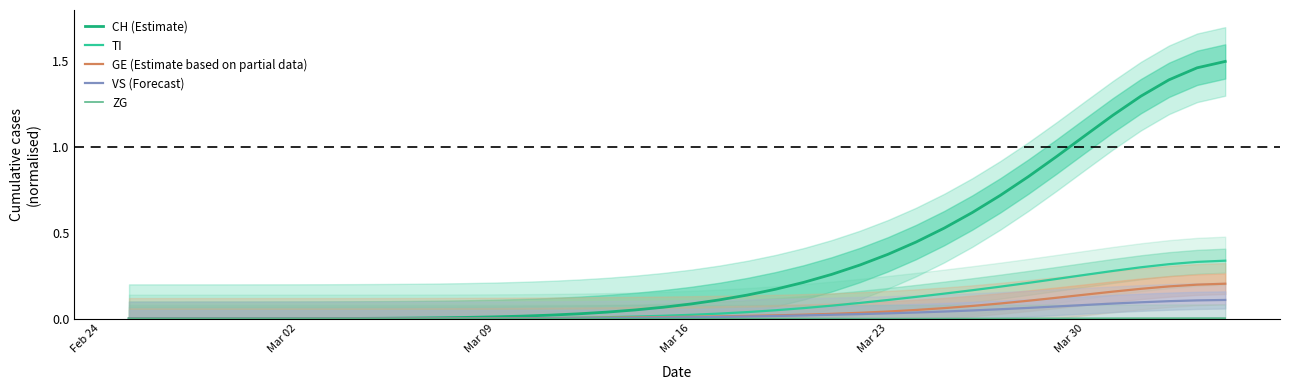

Is the value of GE (Estimate based on partial data) at 28 greater than the value of CH (Estimate) at 16?

Yes